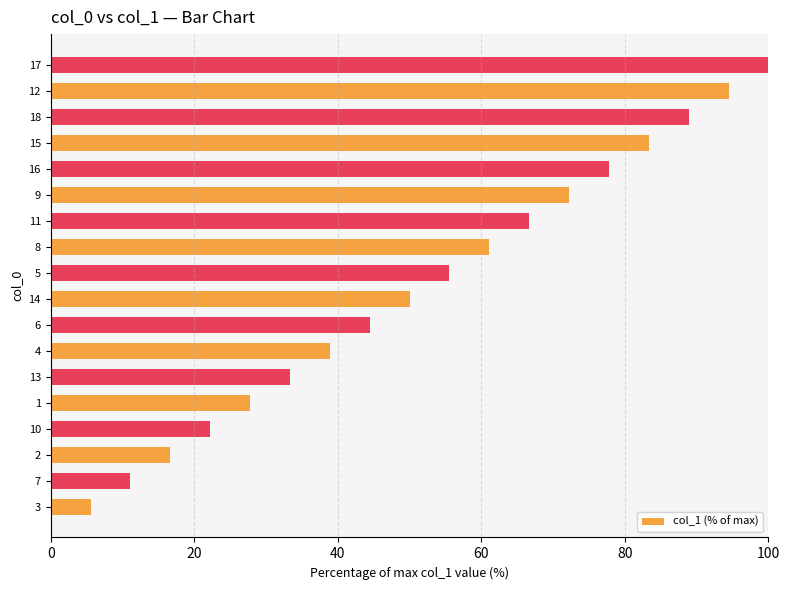

Which category has the highest value across all series?

17